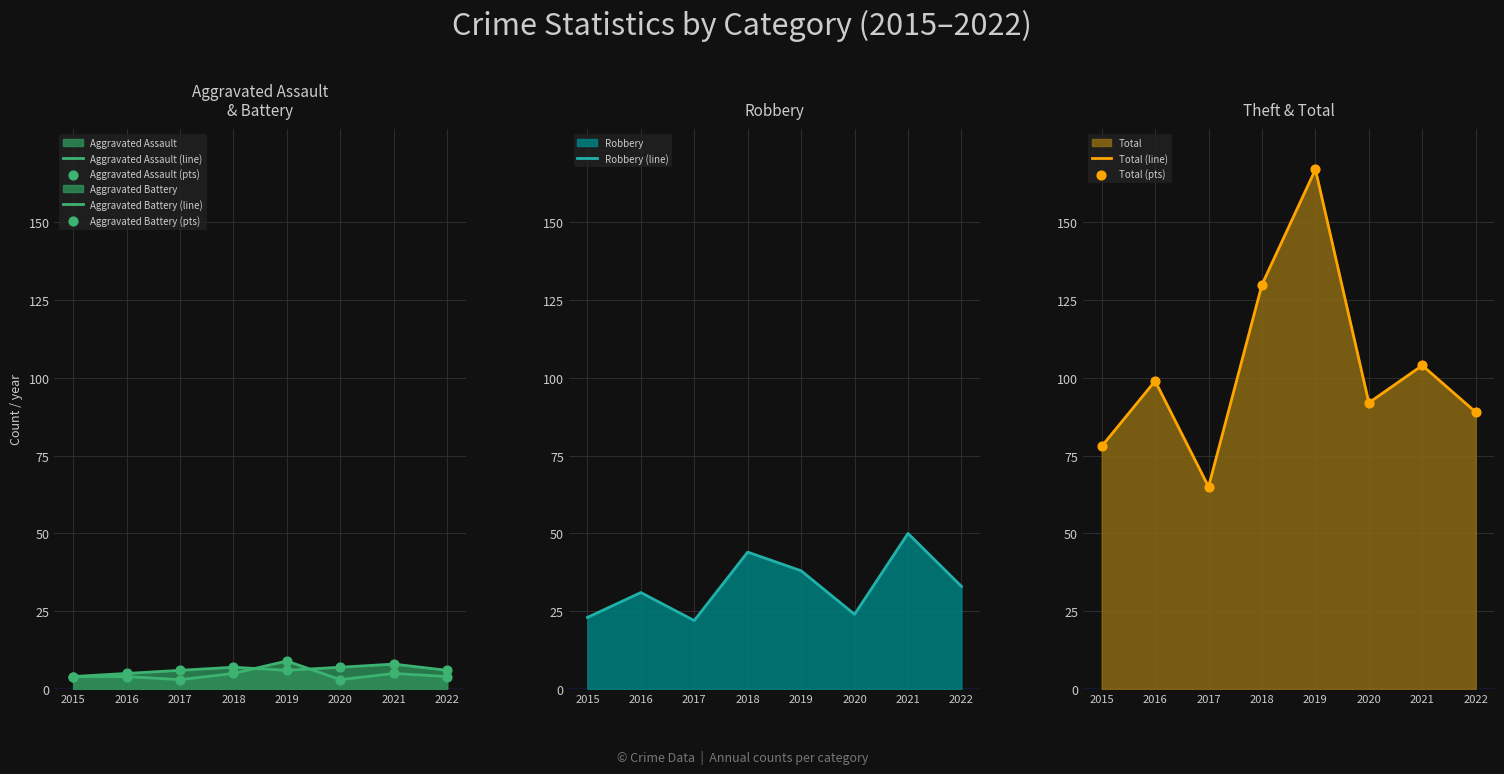

Which series has the widest spread of Y values?

Total